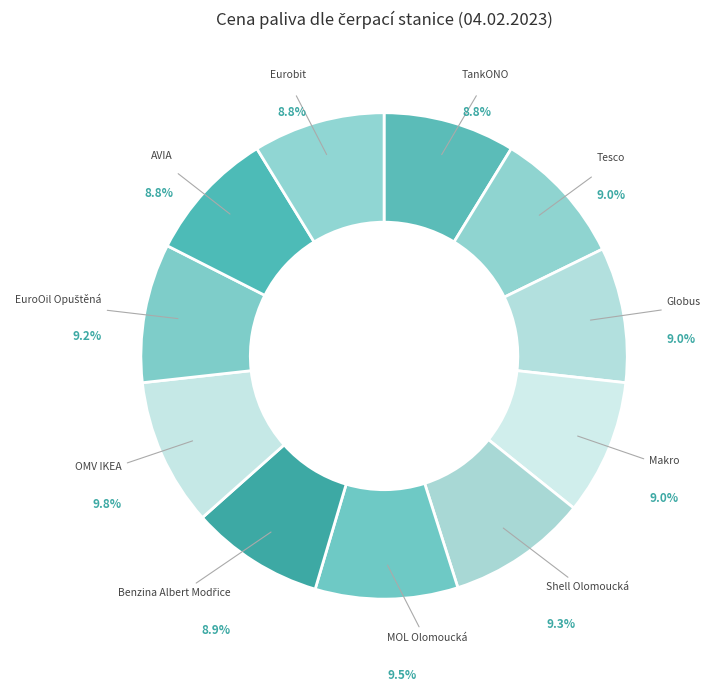

Rank the categories by value from lowest to highest.

AVIA, TankONO, Eurobit, Benzina Albert Modřice, Tesco, Globus, Makro, EuroOil Opuštěná, Shell Olomoucká, MOL Olomoucká, OMV IKEA